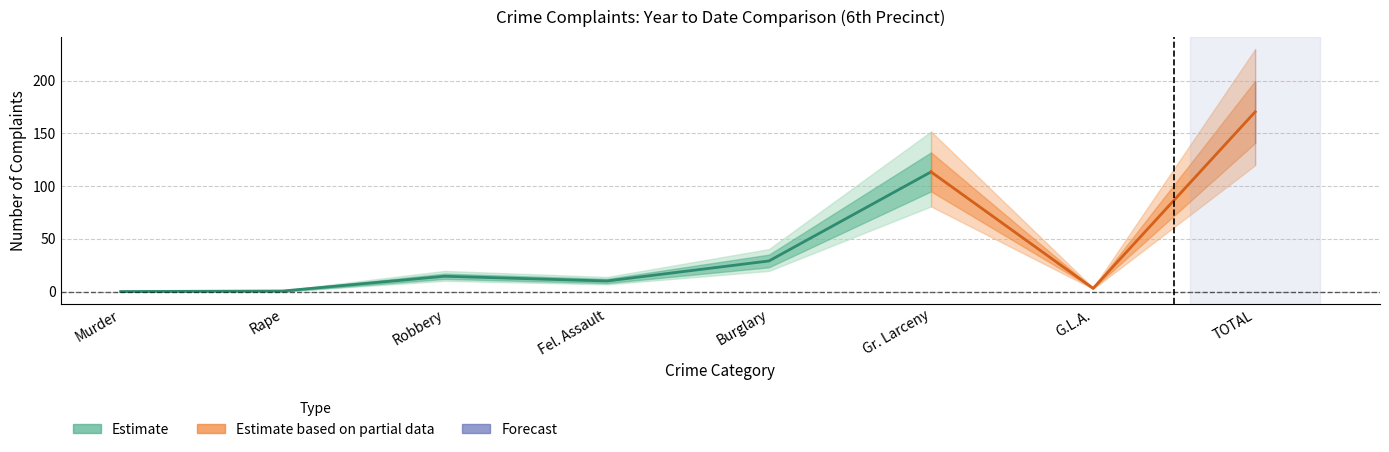

Which category has the highest value across all series?

TOTAL